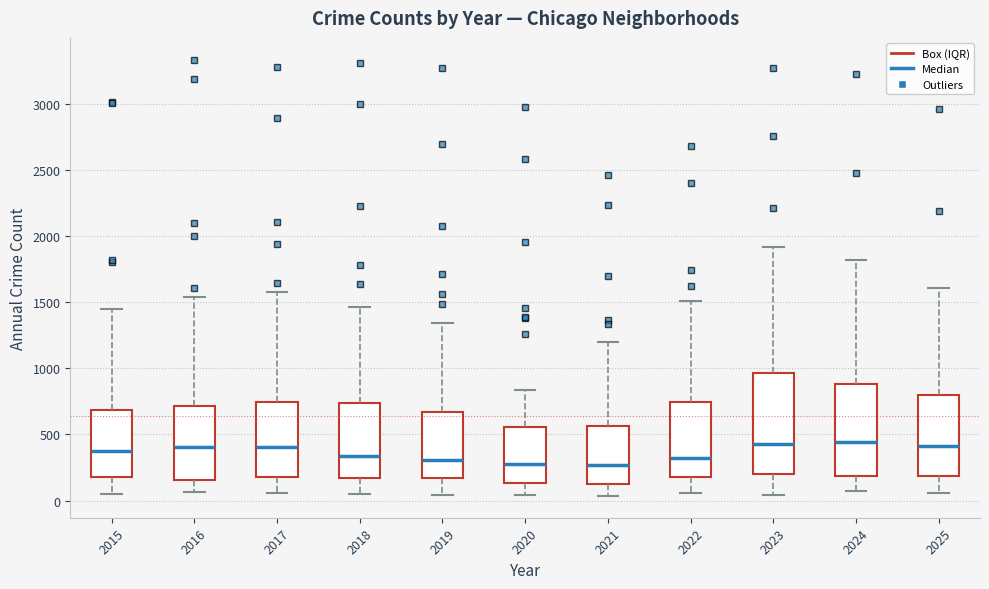

Comparing the boxes themselves (not the whiskers), which one is the tallest?

2023